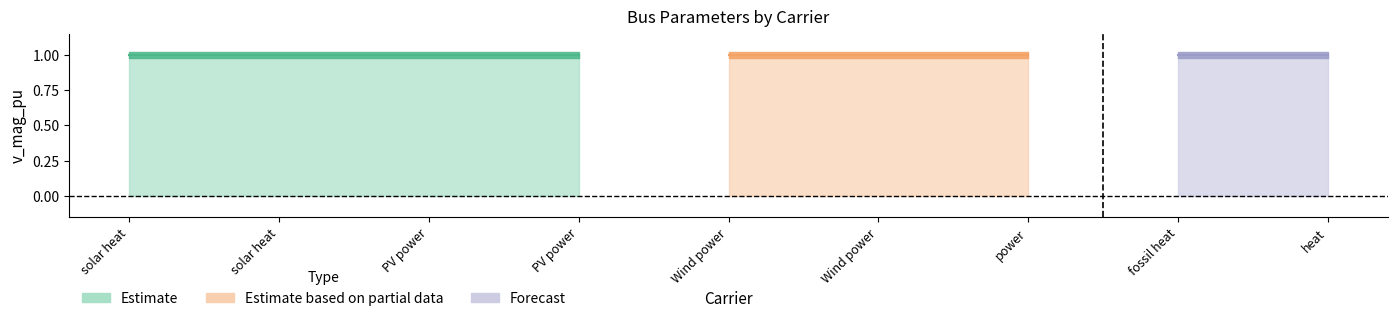

Rank the categories by v_mag_pu_max value from highest to lowest.

solar heat, solar heat, PV power, PV power, Wind power, Wind power, power, fossil heat, heat